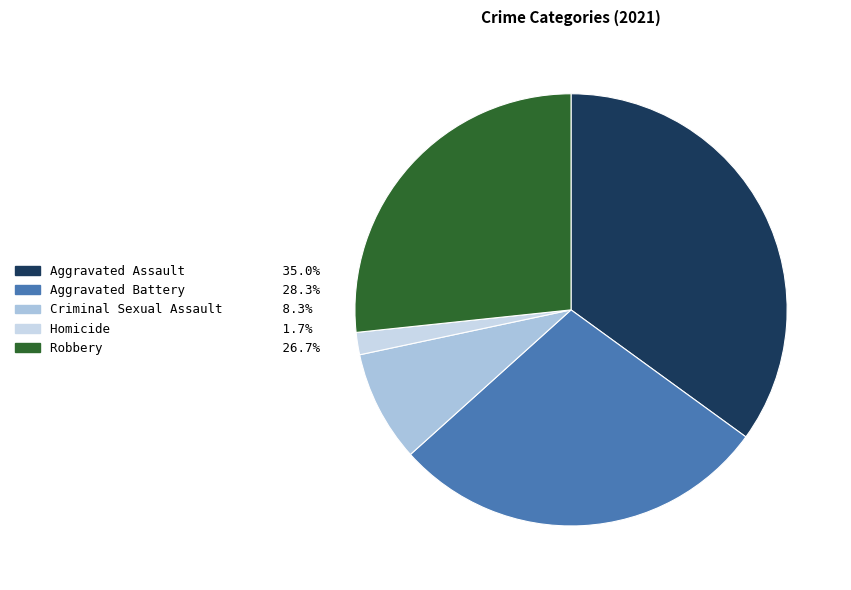

Is there a majority slice in this chart?

No